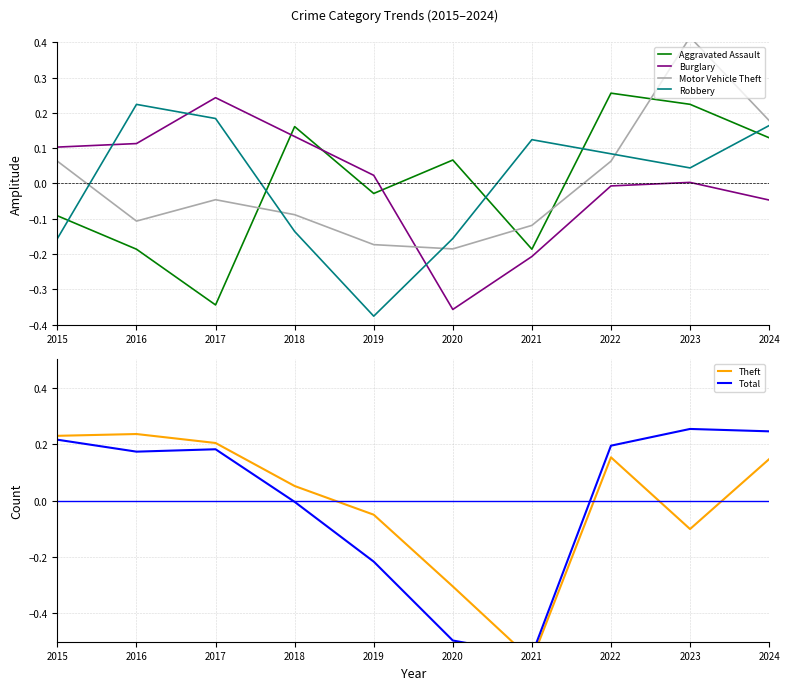

Does the chart display data point markers on the line(s)?

No